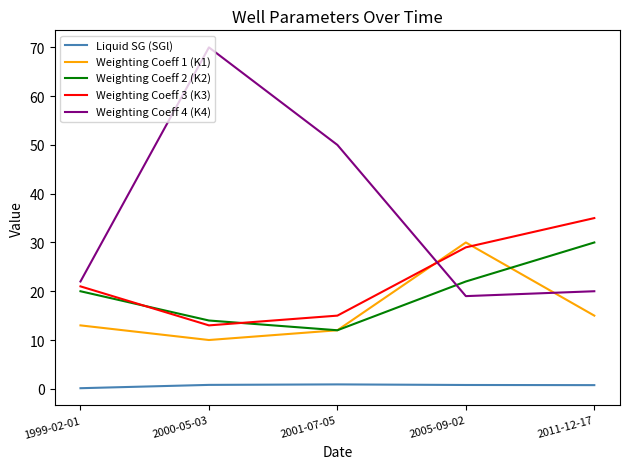

List the labels in order of Weighting Coeff 4 (K4) value, largest first.

2000-05-03, 2001-07-05, 1999-02-01, 2011-12-17, 2005-09-02